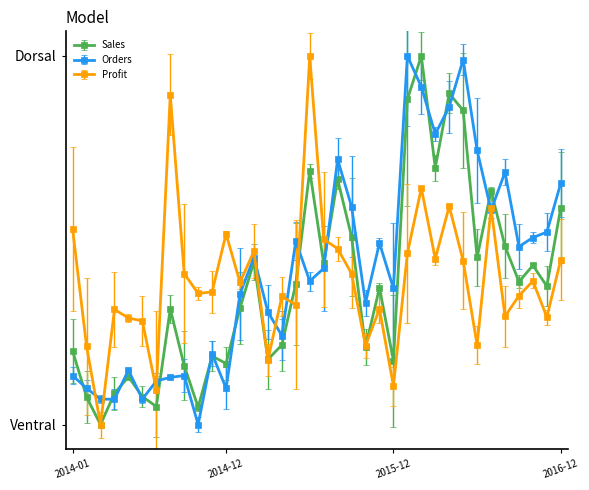

What are all the series names shown in the legend?

Sales, Orders, Profit